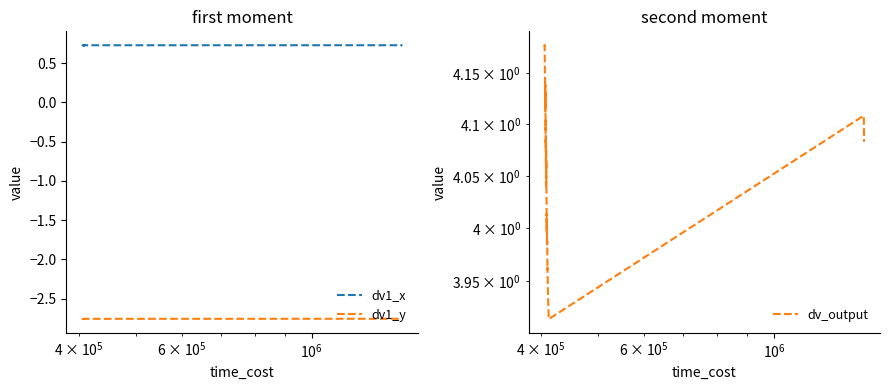

How many lines are shown in the chart?

3